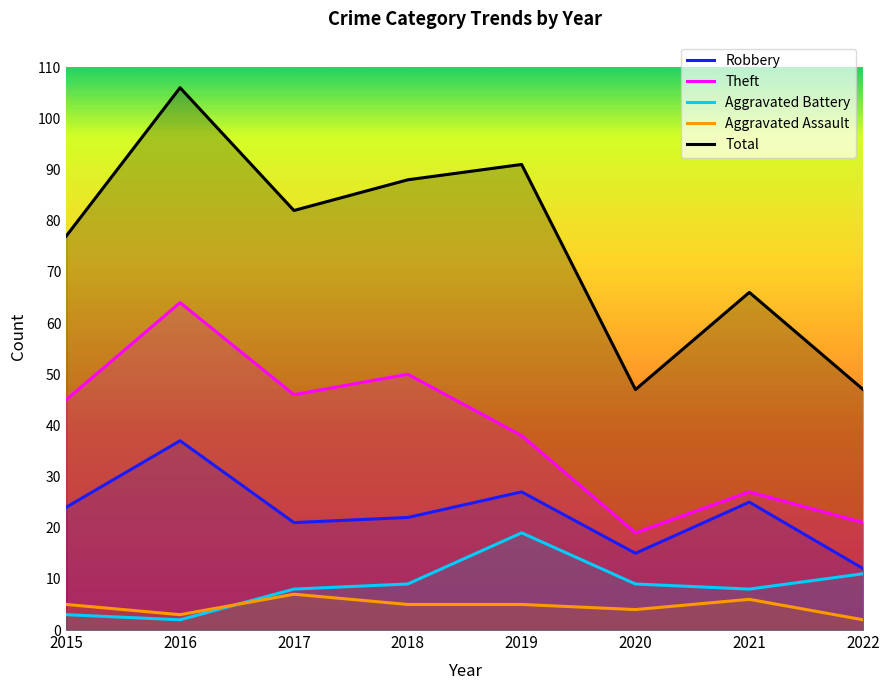

At which category does the chart reach its minimum across all series?

2016